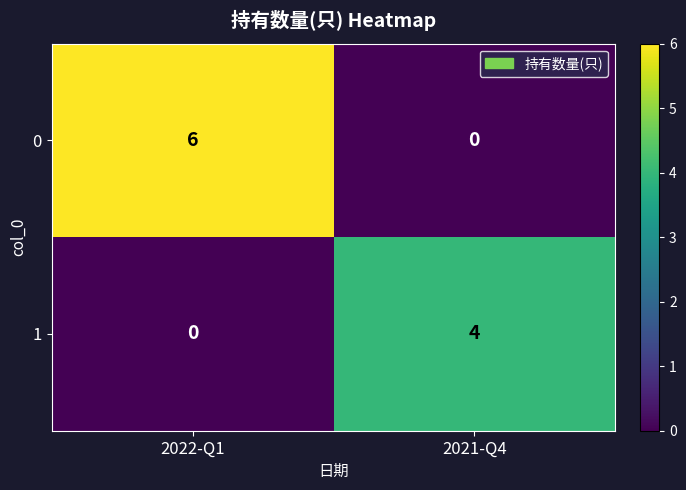

Reading left to right, what are all the values shown in this chart?

0: 6	0
1: 0	4